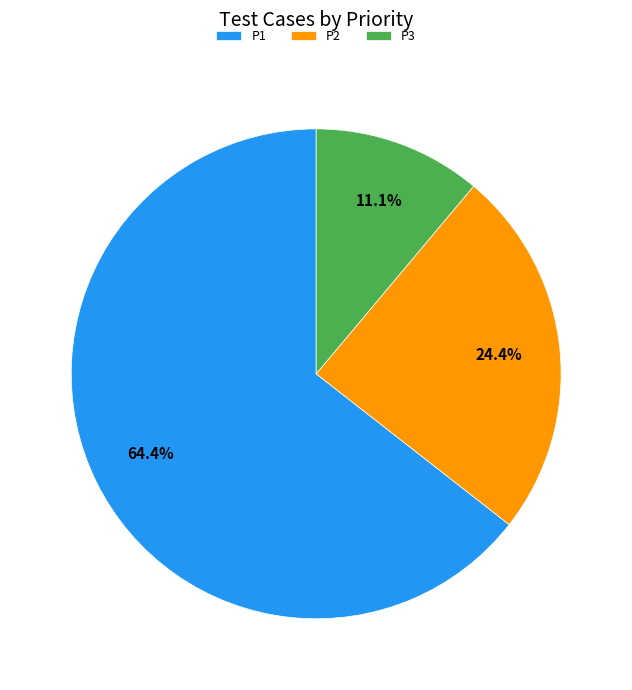

Is there a majority slice in this chart?

Yes